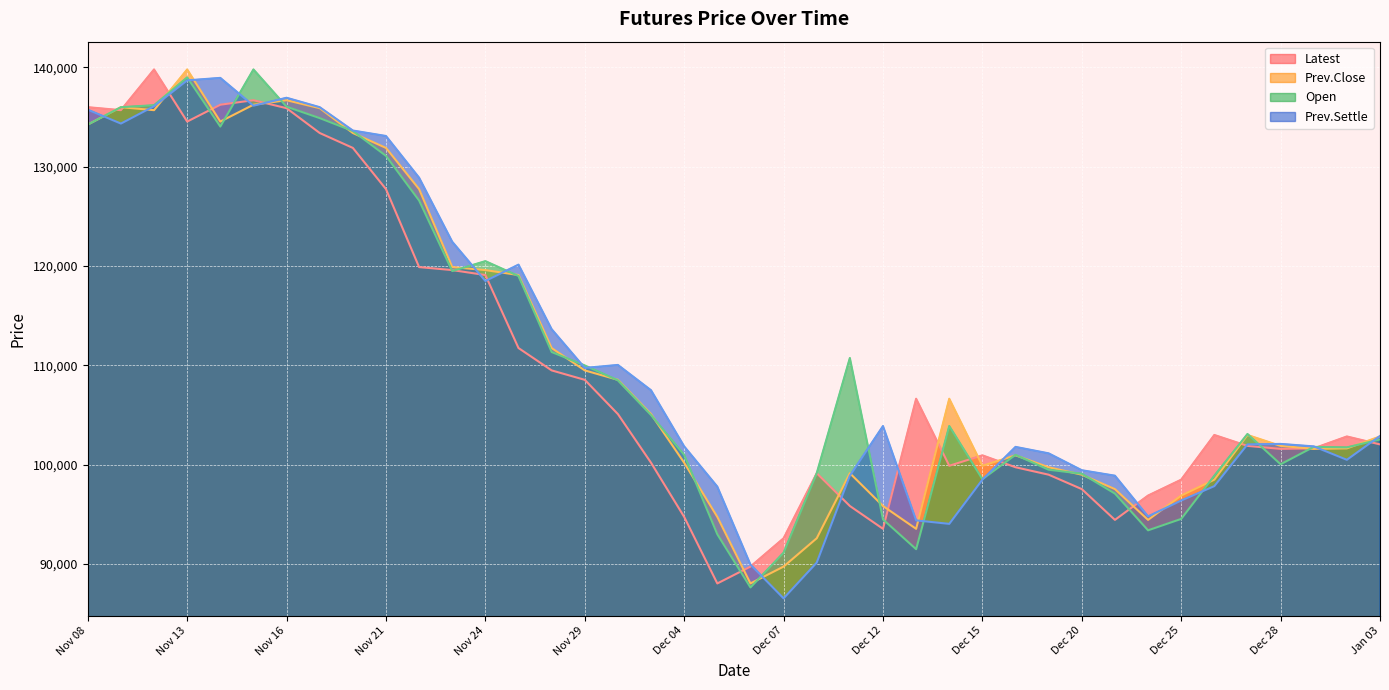

Where do Latest and Prev.Close first cross each other?

Nov 08 and Nov 09